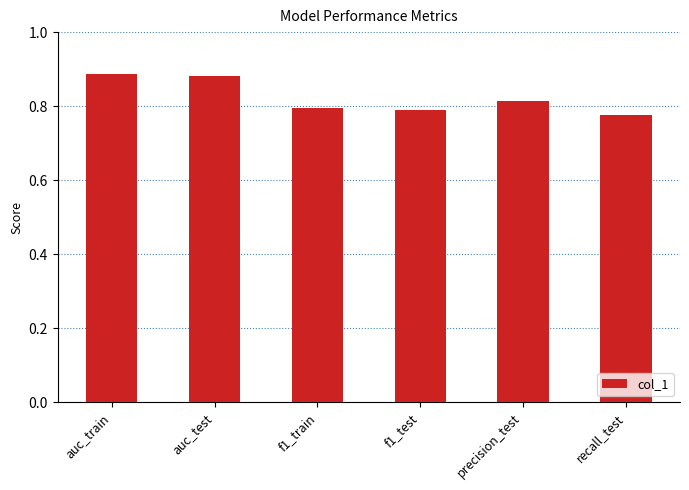

What position from the left is recall_test?

6